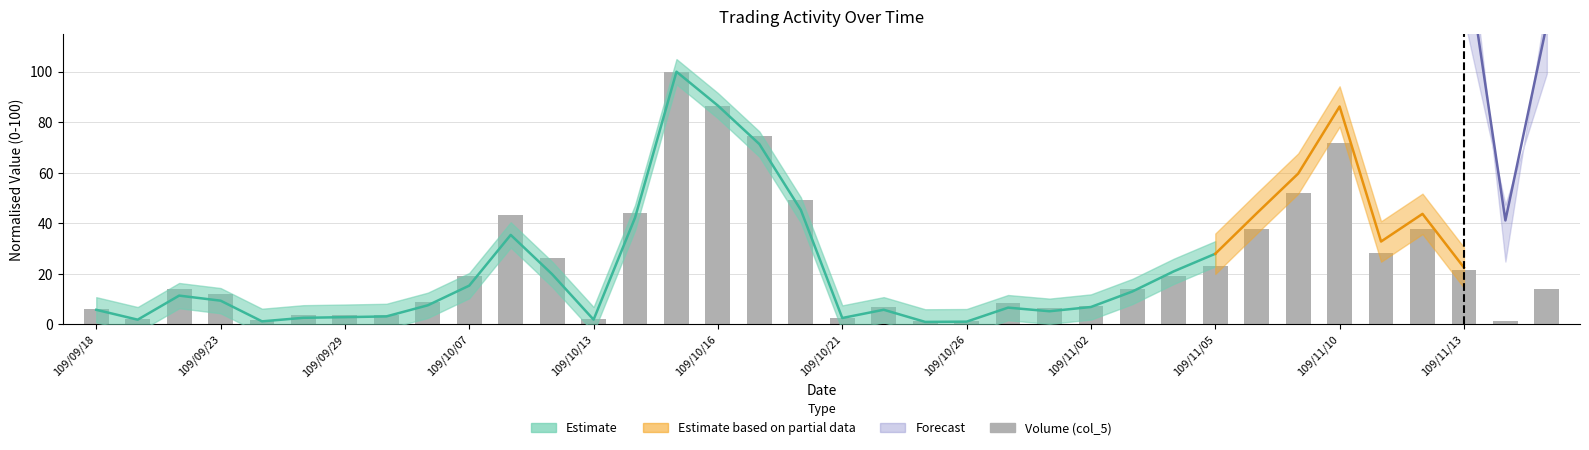

Reading left to right, extract all data points from this chart.

6.0	1.9	13.9	12.0	1.8	3.6	3.6	3.8	9.0	19.0	43.1	26.1	2.3	44.1	100.0	86.5	74.7	49.1	2.6	6.9	1.2	1.4	8.3	6.6	7.3	13.8	18.9	23.2	37.7	51.9	71.7	28.3	37.7	21.7	1.2	14.0